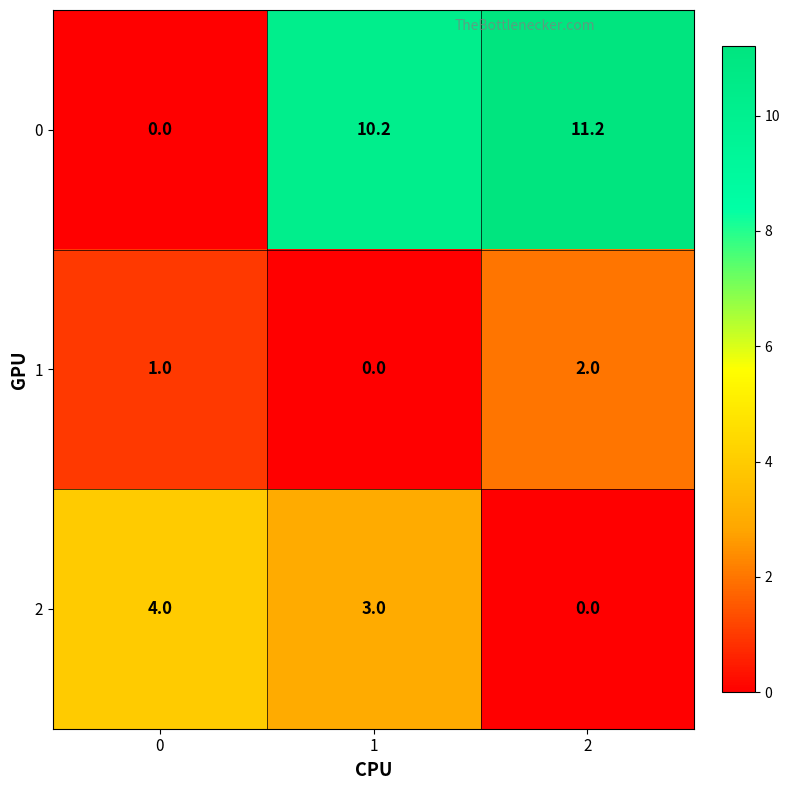

Between 0 and 2, which series saw the biggest shift?

0